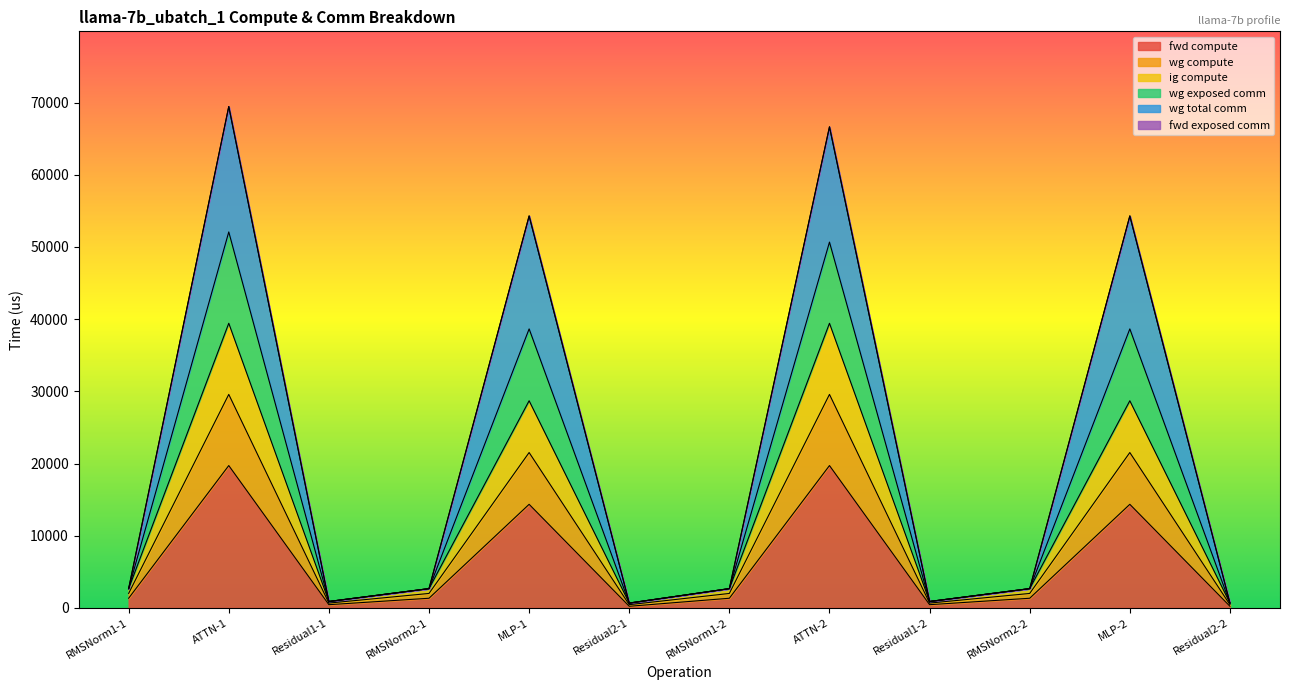

What is the difference between the maximum and second lowest values in the fwd compute series?

19494.3